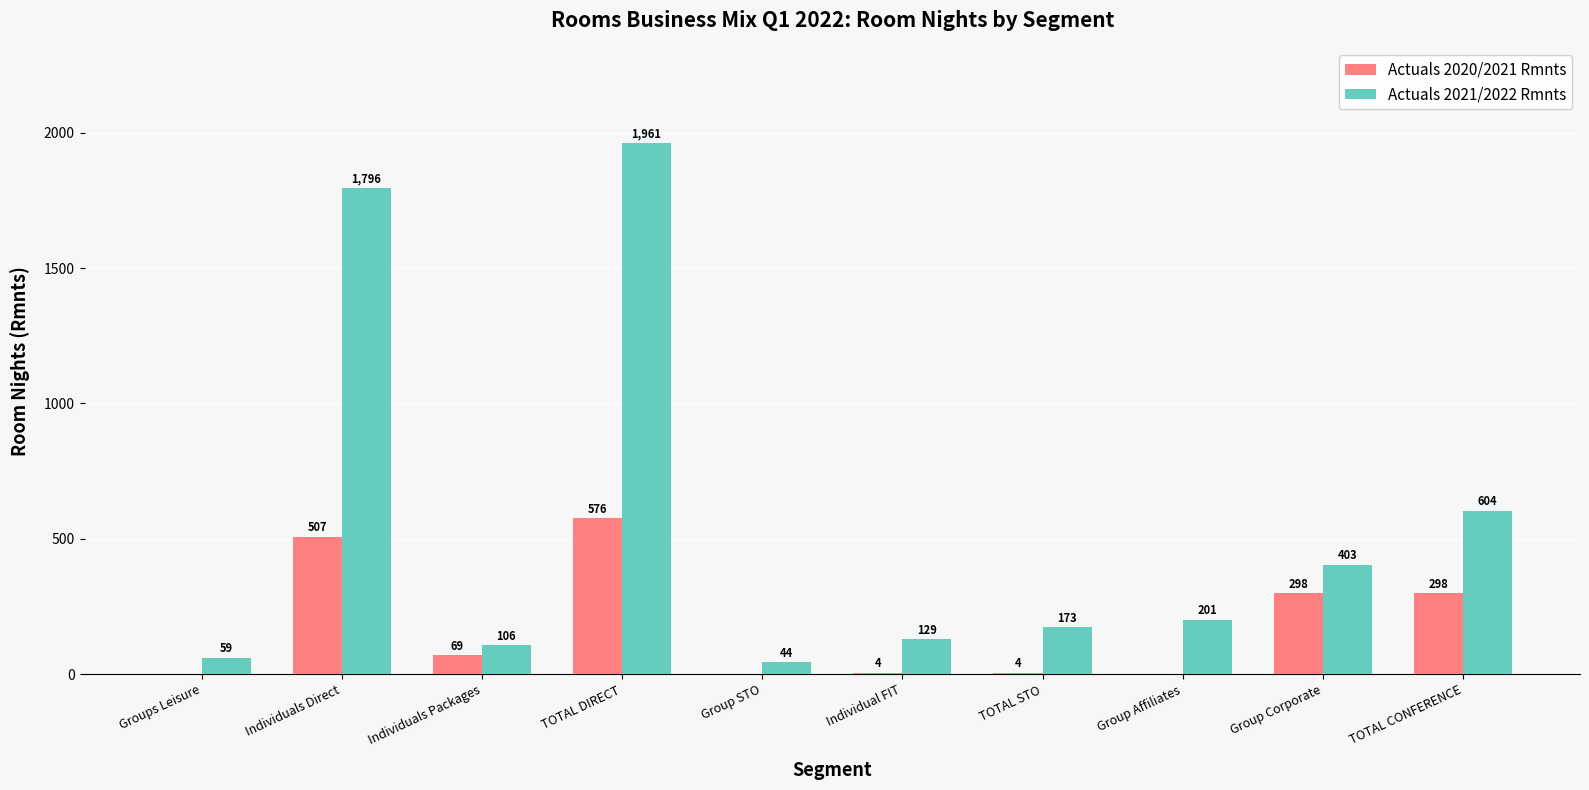

How many groups of bars are there?

10